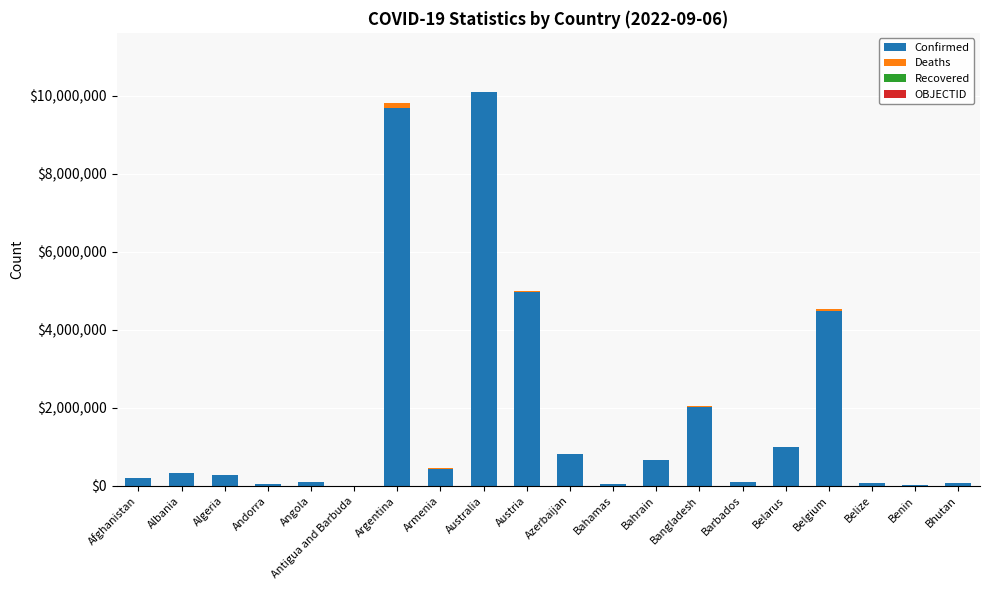

Is it true that Confirmed equals 7565178 at Belgium?

False